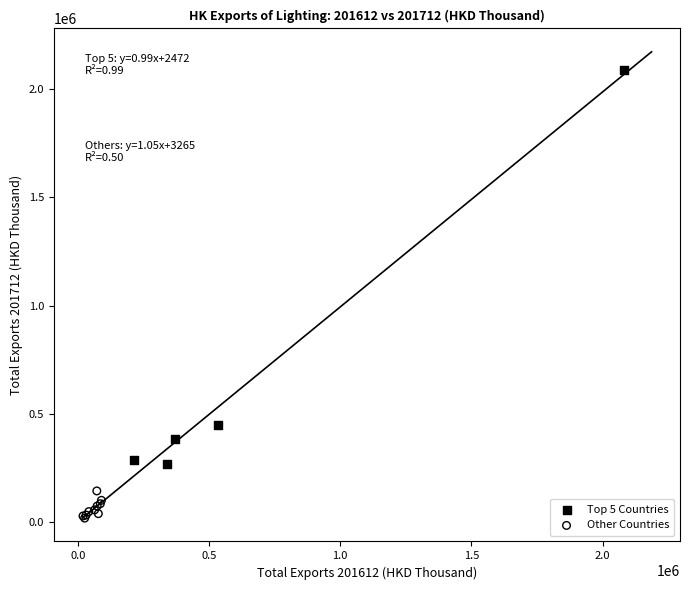

Which series reaches the maximum Y coordinate?

Top 5 Countries